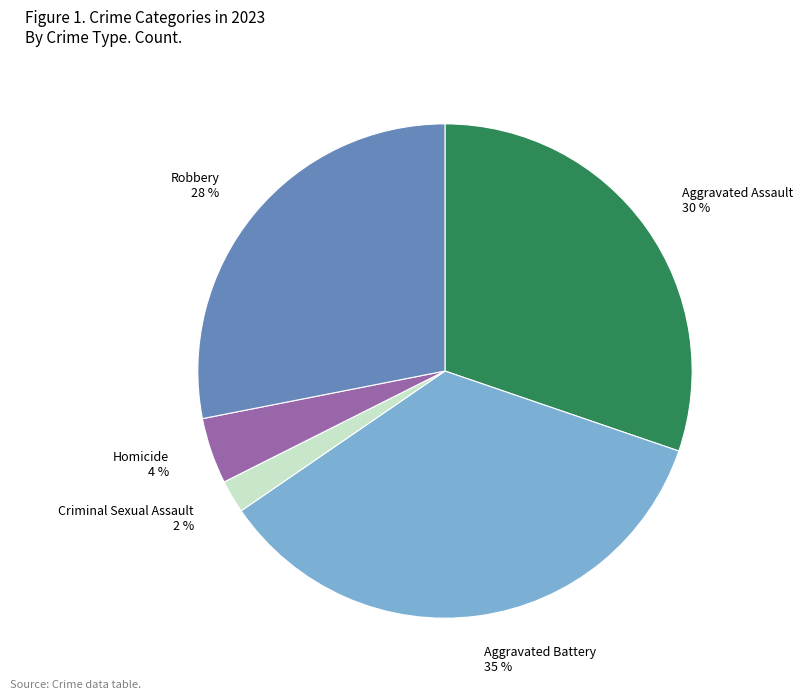

To the nearest percent, what is the difference between the Homicide and Robbery slice percentages?

24%